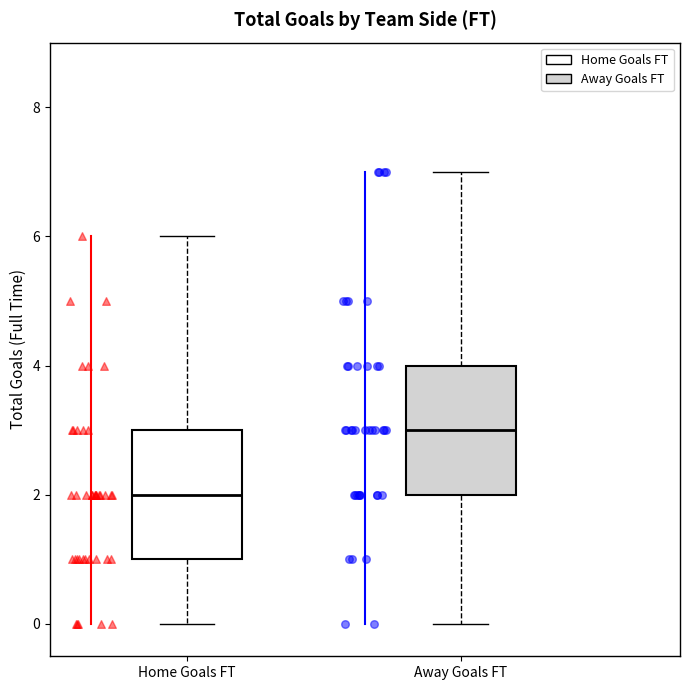

Reading left to right, transcribe this box plot: for each box, give where its median line is, the range the box spans, and where its two whiskers end, as read against the y-axis. The values are not printed on the chart, so give them approximately, as read against the axis.

Home Goals FT: median 2, box 1 to 3, whiskers 0 to 6
Away Goals FT: median 3, box 2 to 4, whiskers 0 to 7